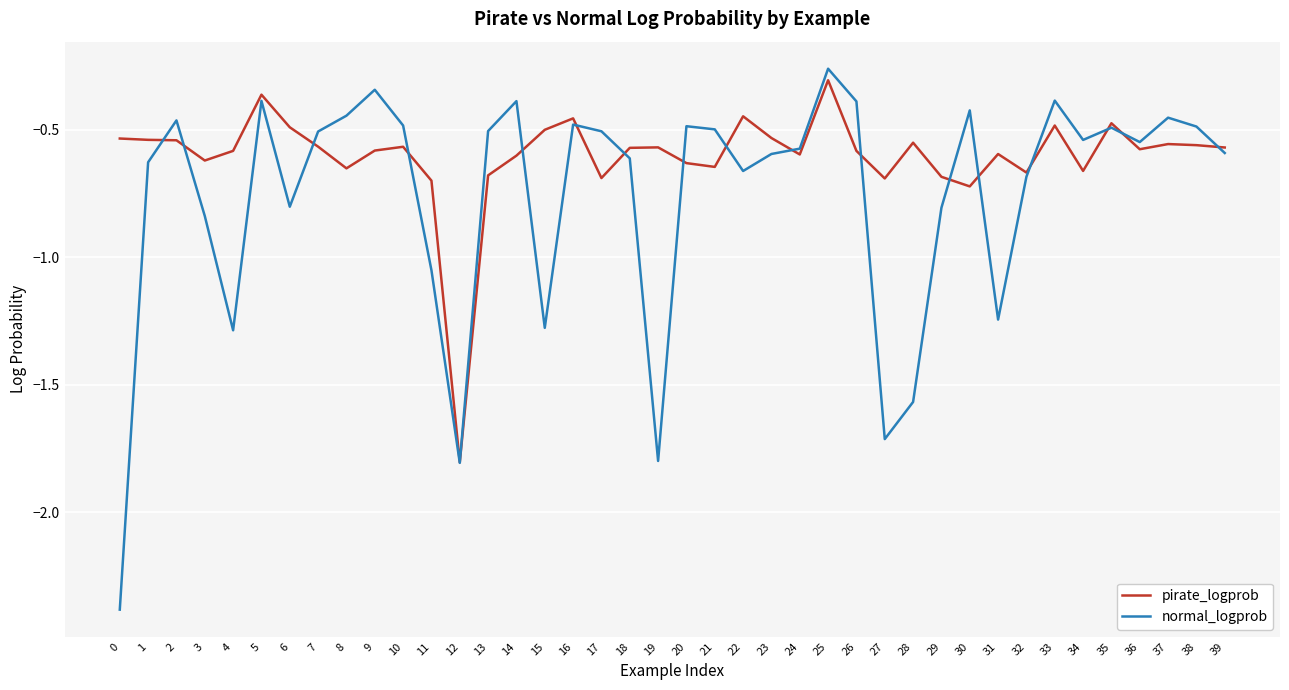

Is the value of normal_logprob at 10 greater than the value of pirate_logprob at 9?

Yes